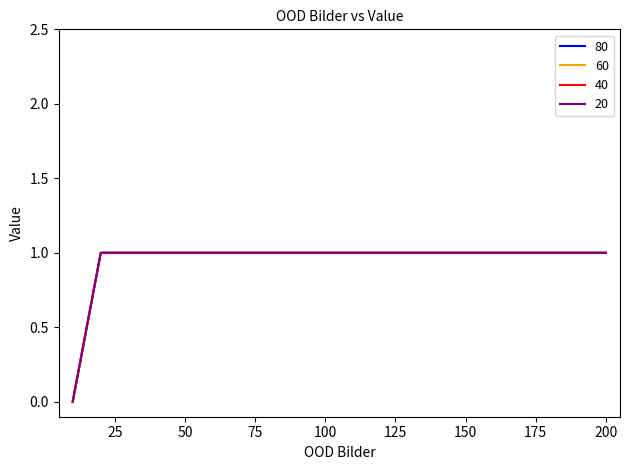

True or false: 80 and 20 intersect in this chart.

False